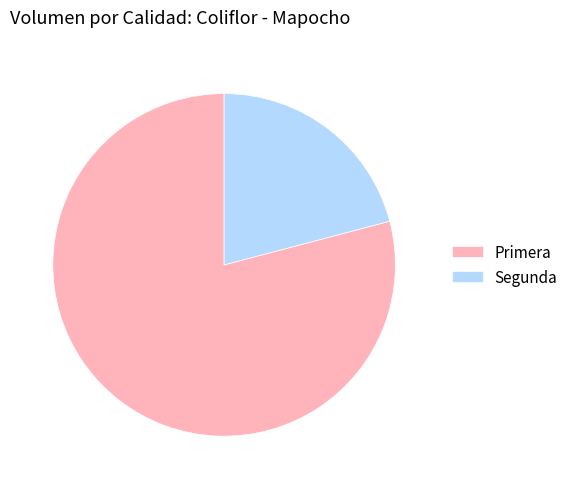

Which slice is the largest?

Primera